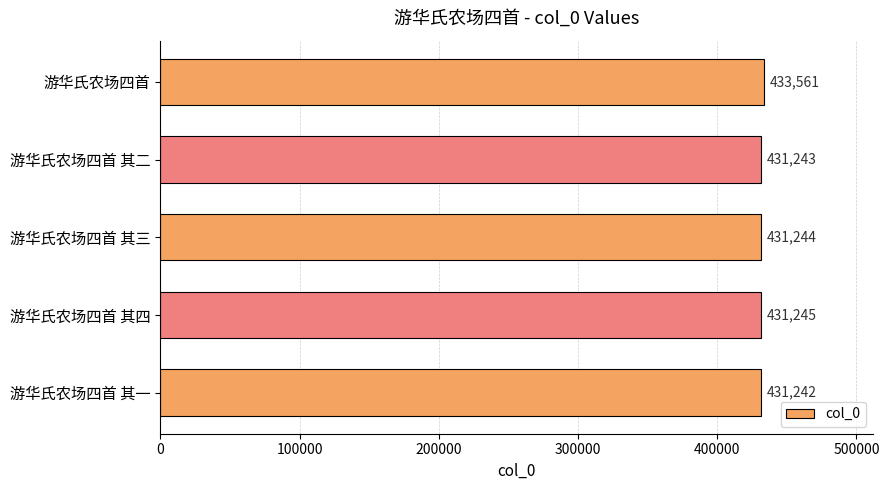

How many values are below 431244?

2